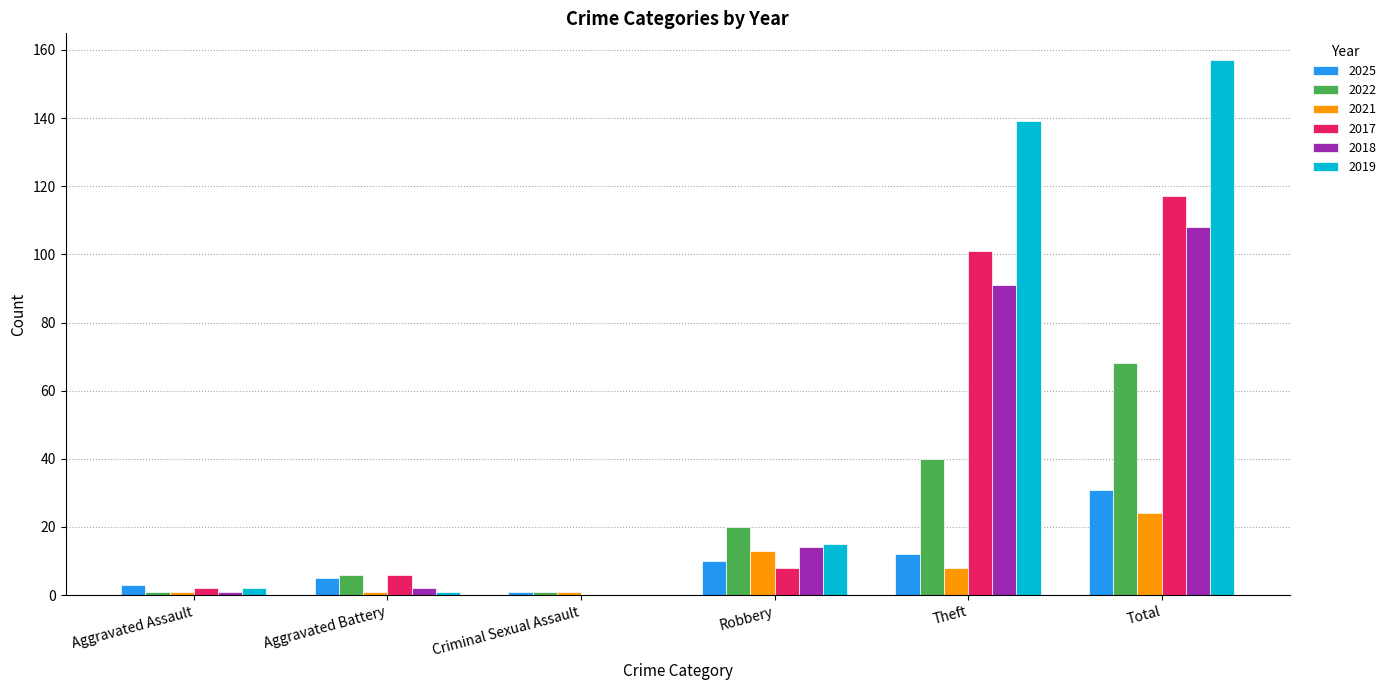

What is the total value across all series at Aggravated Assault?

10